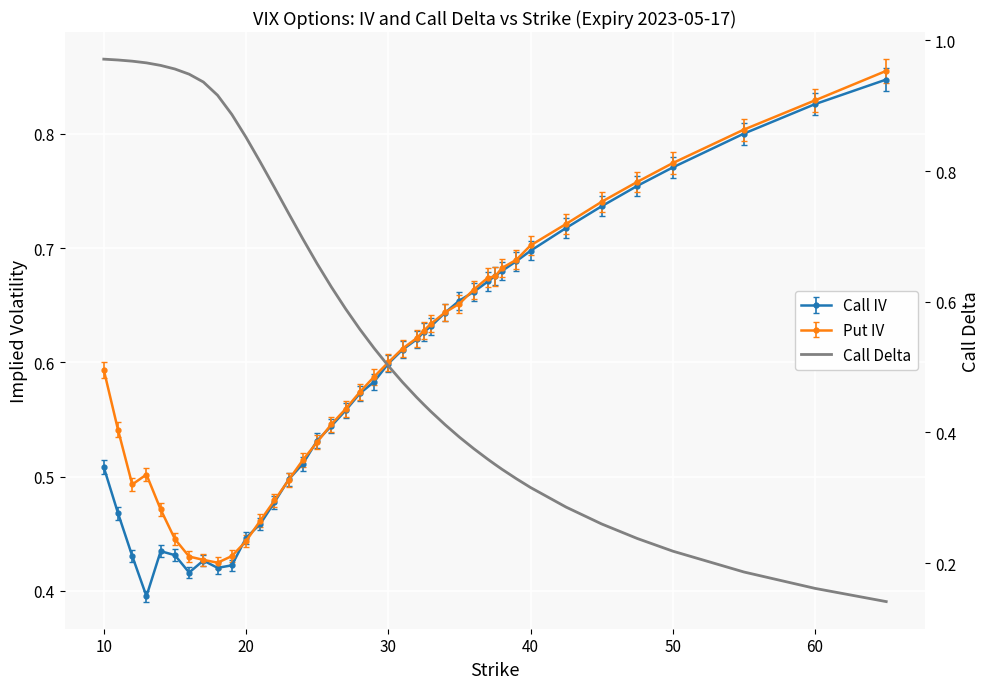

Is this an area chart (filled region under the line)?

No